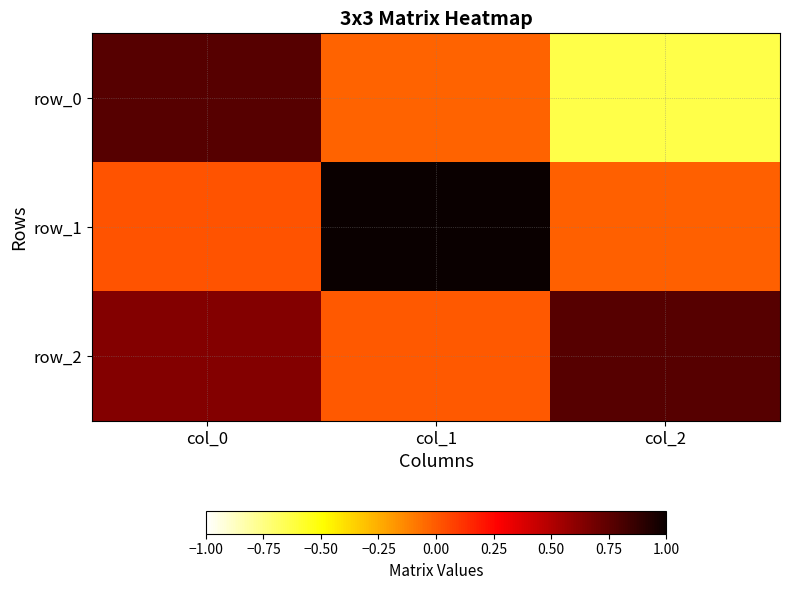

How many values in row_0 are below zero?

2